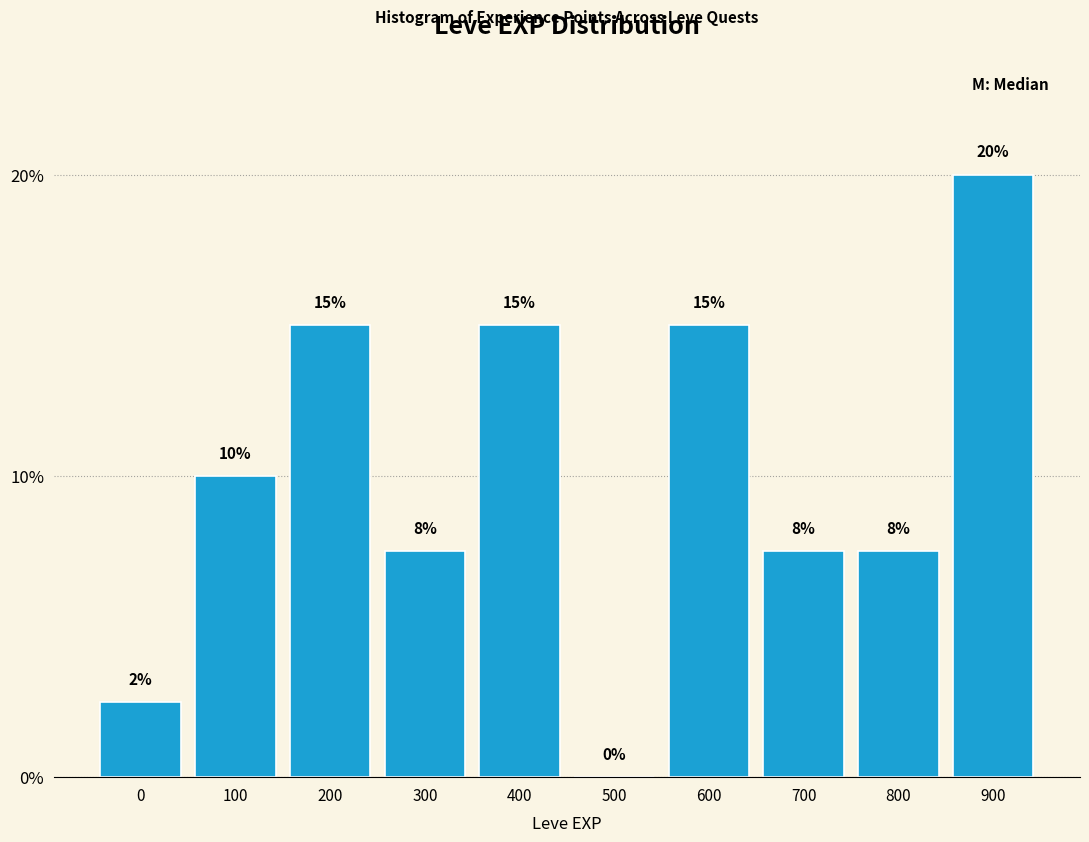

What is the sum of the values at 200 and 500?

15.0